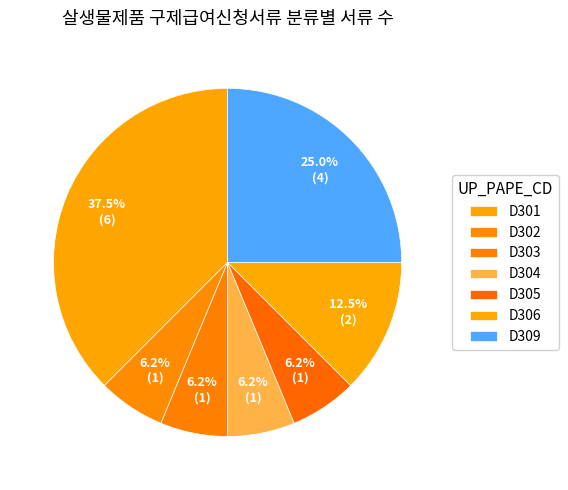

To the nearest percent, what is the average slice percentage?

14%